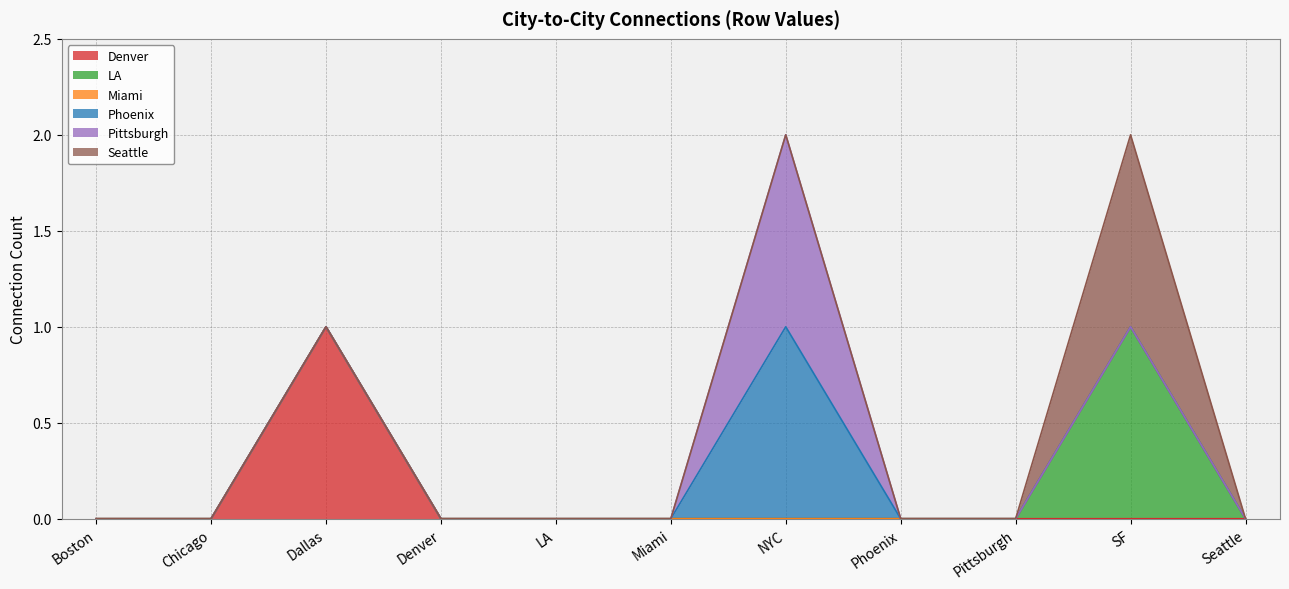

True or false: Seattle and Denver cross at least once.

False